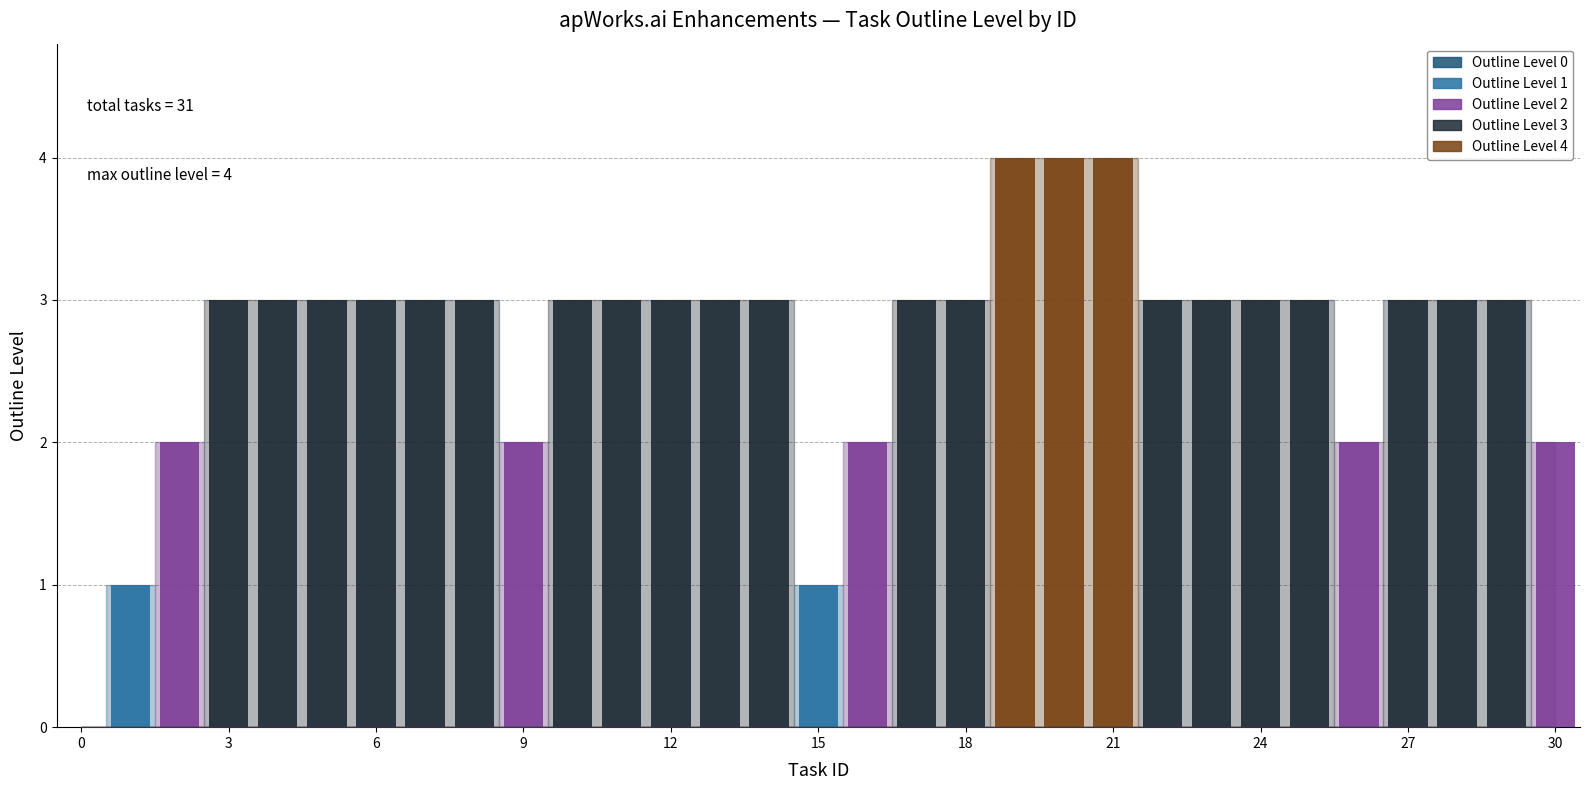

What is the difference between the second highest and second lowest values?

3